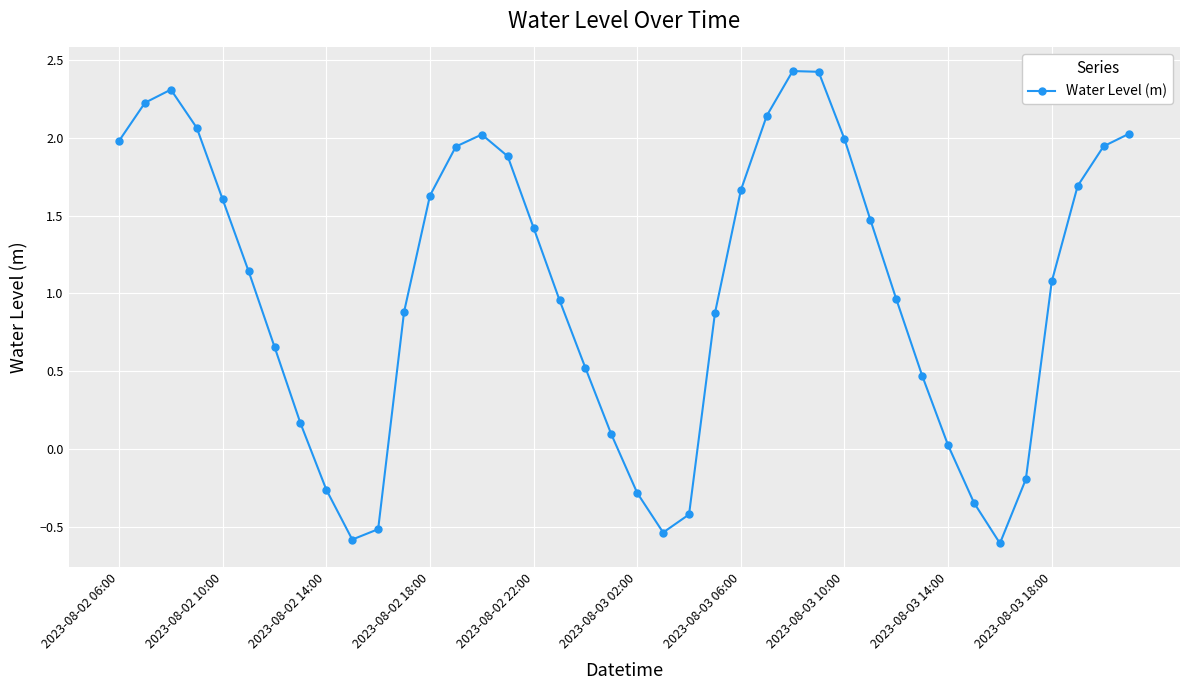

How many interior local valleys (lower than both neighbors) does the data have?

3